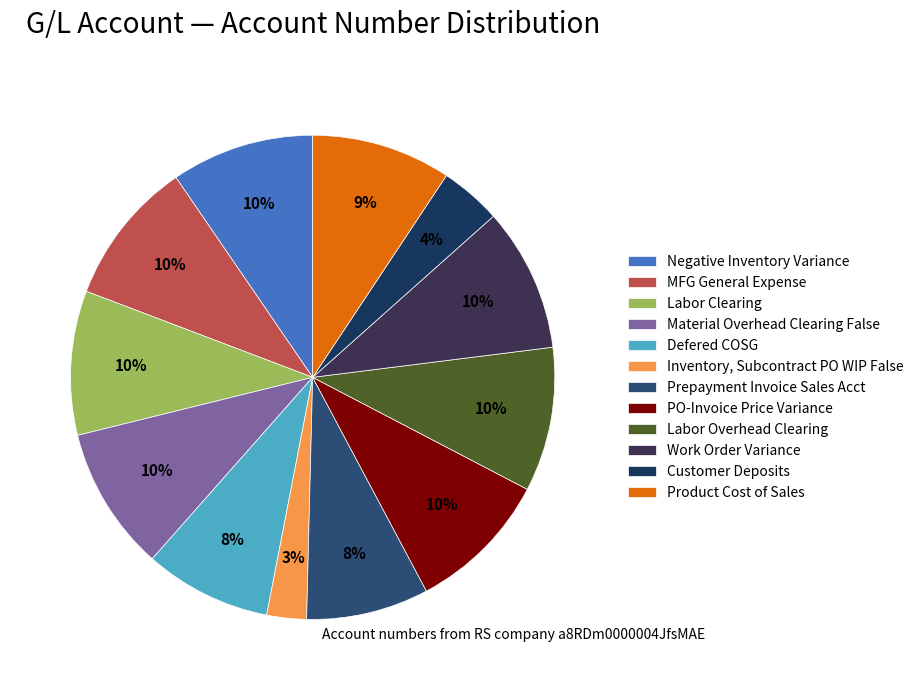

To the nearest percent, what portion does Negative Inventory Variance represent?

10%